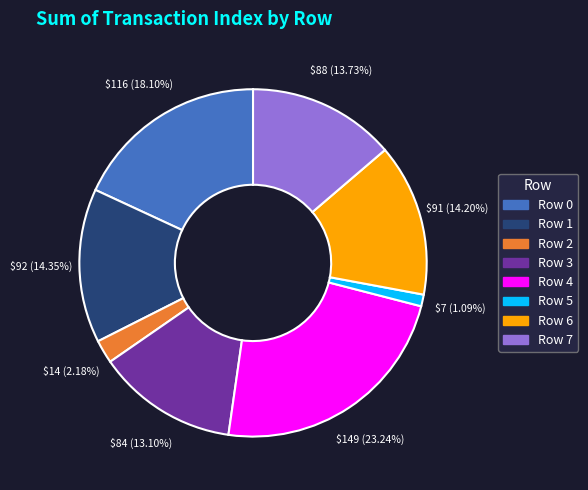

Combined, what portion of the pie is Row 4 and Row 6?

37.4%